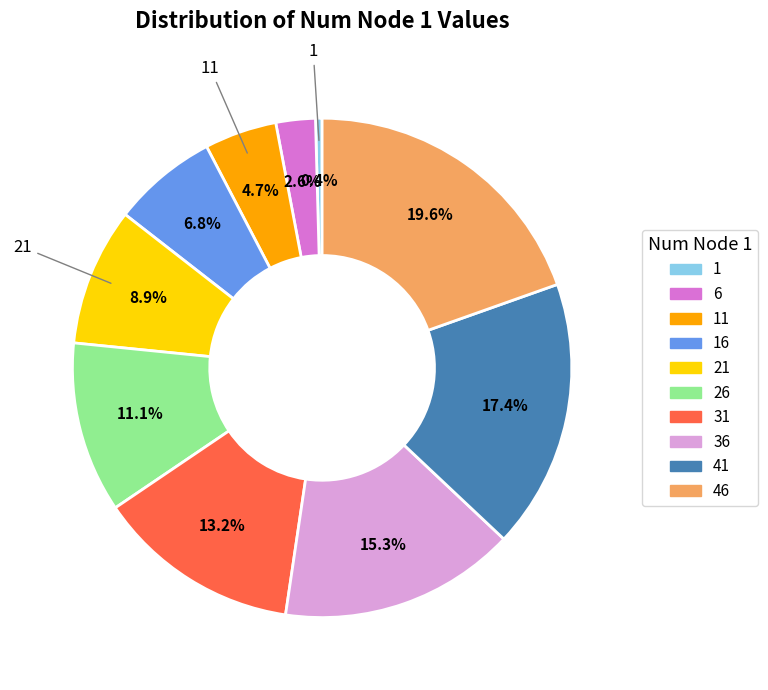

How many slices are in this pie chart?

10